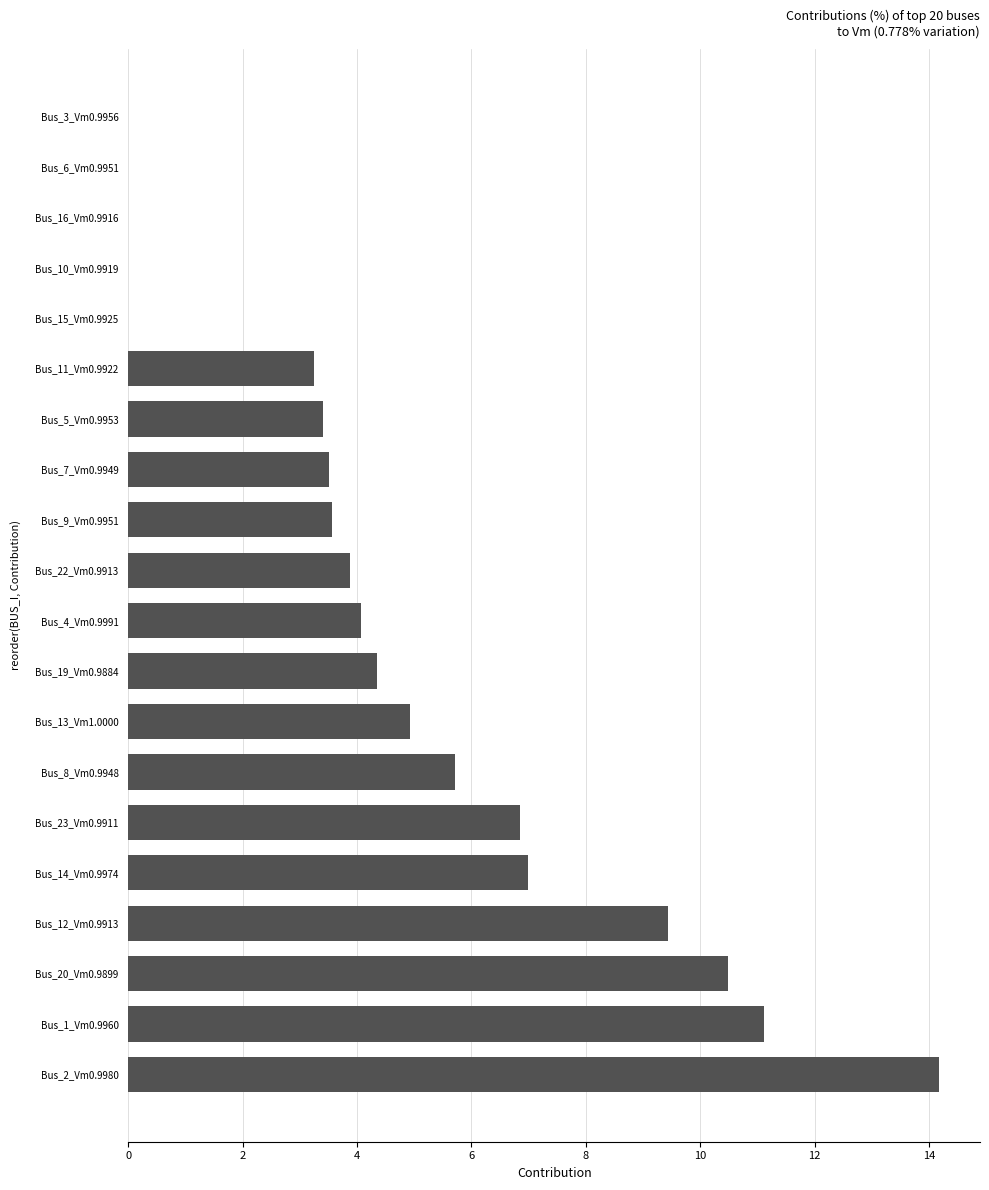

Between Bus_22_Vm0.9913 and Bus_15_Vm0.9925, which is larger?

Bus_22_Vm0.9913